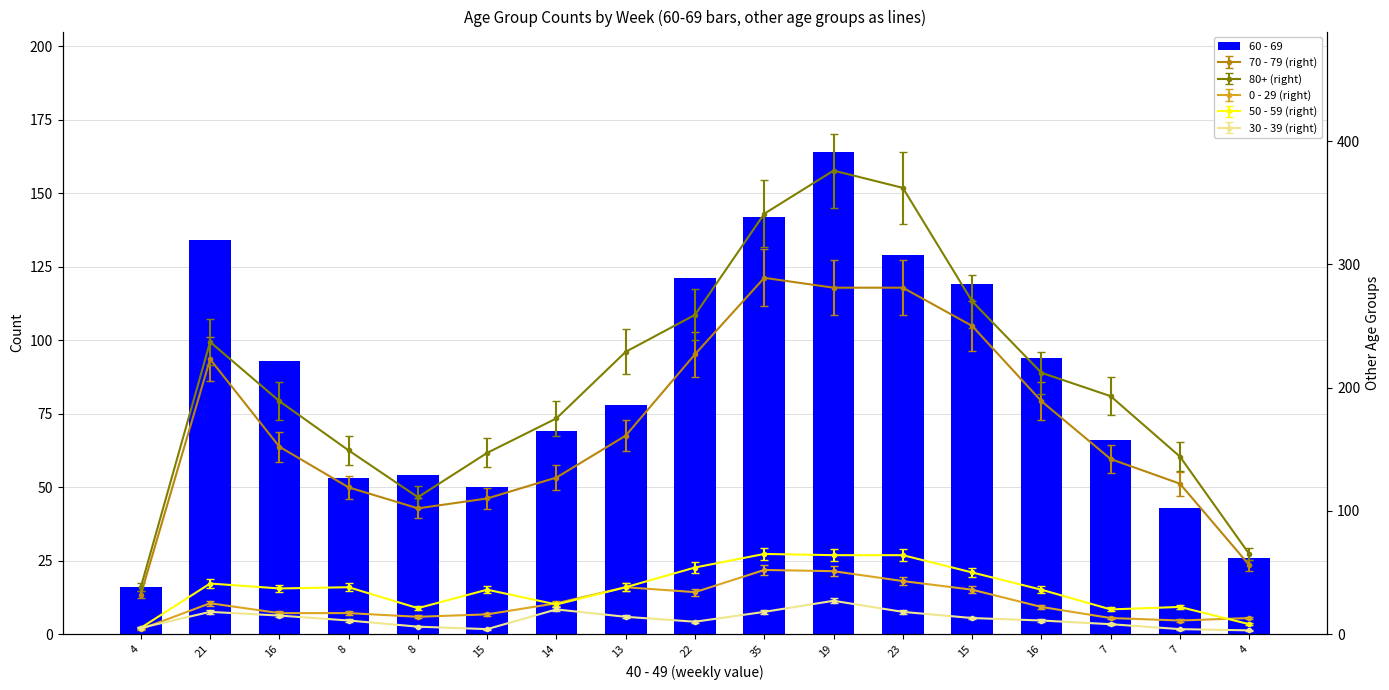

Reading left to right, list all the values displayed in this chart.

4=16	21=134	16=93	8=53	8=54	15=50	14=69	13=78	22=121	35=142	19=164	23=129	15=119	16=94	7=66	7=43	4=26